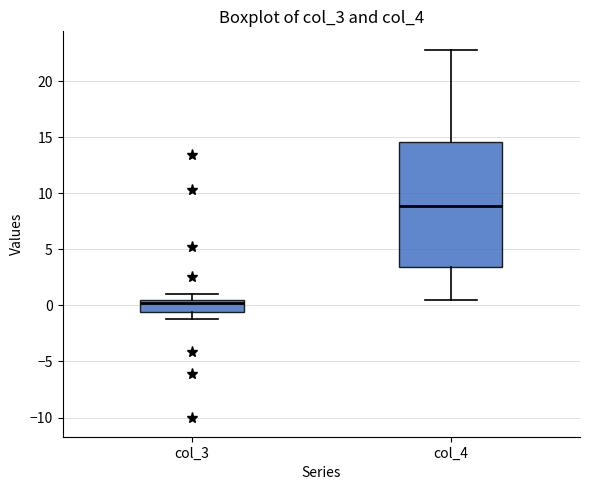

Reading left to right, read every box against the y-axis: the position of its median line, the range the box covers, and the ends of its whiskers. The values are not printed on the chart, so give them approximately, as read against the axis.

col_3: median 0.0, box -0.5 to 0.5, whiskers -1.0 to 1.0
col_4: median 9.0, box 3.5 to 14.5, whiskers 0.5 to 23.0